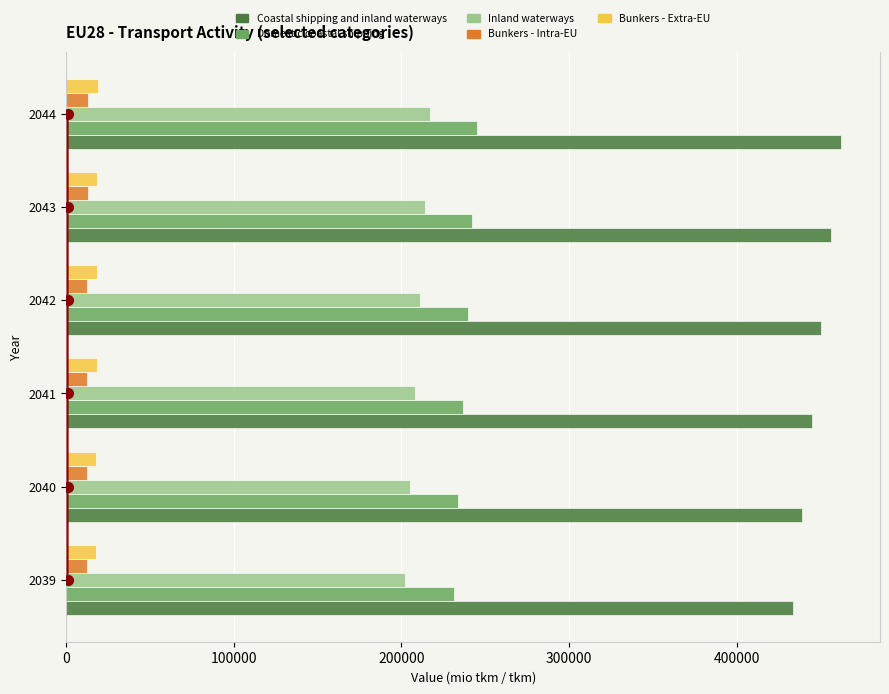

Is it true that Coastal shipping and inland waterways equals 122140.1 at 2039?

False